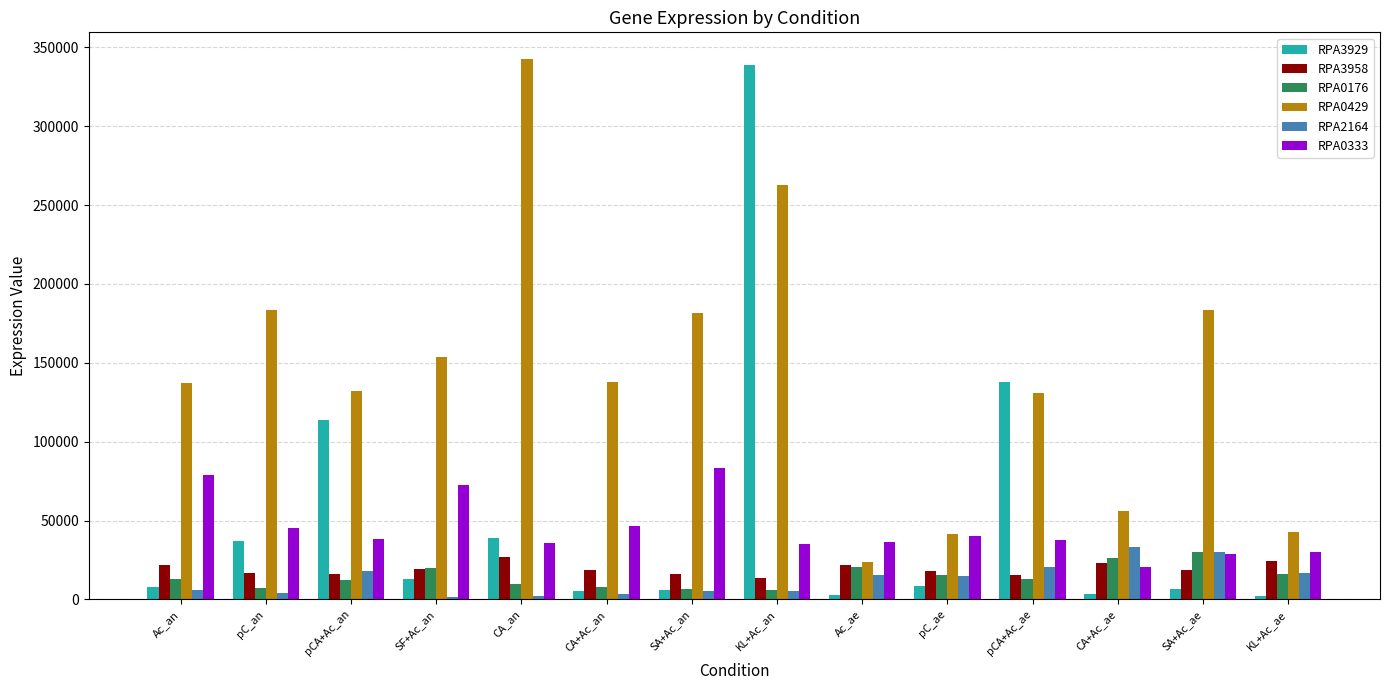

What are all the series names shown in the legend?

RPA3929, RPA3958, RPA0176, RPA0429, RPA2164, RPA0333